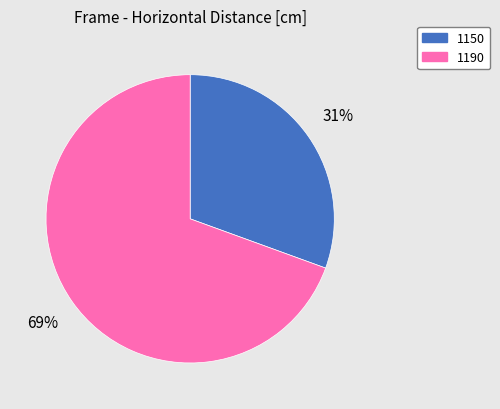

The 1190 slice represents 57% of the pie. True or false?

False